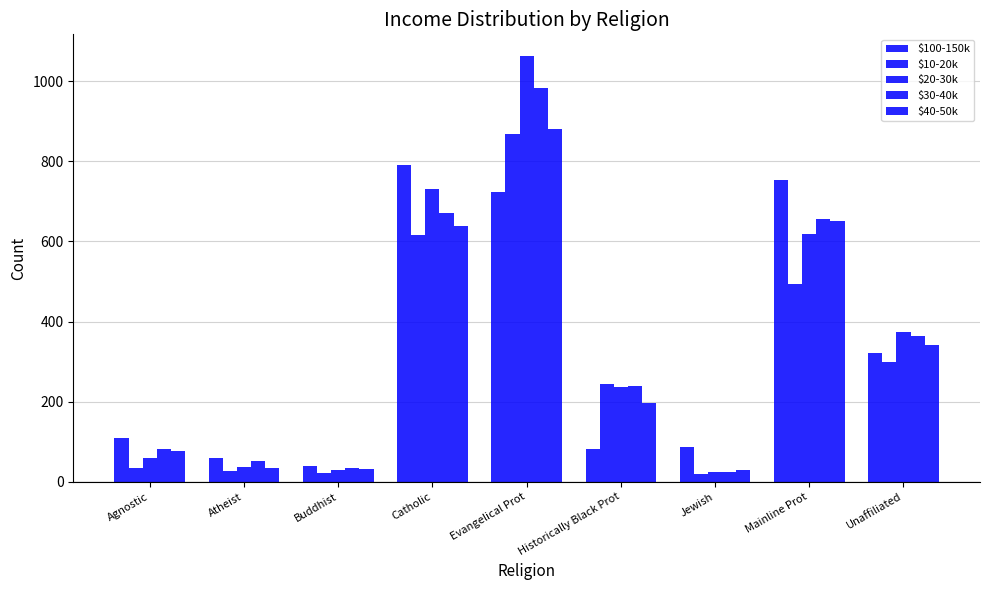

At which category is the sum across all series the highest?

Evangelical Prot